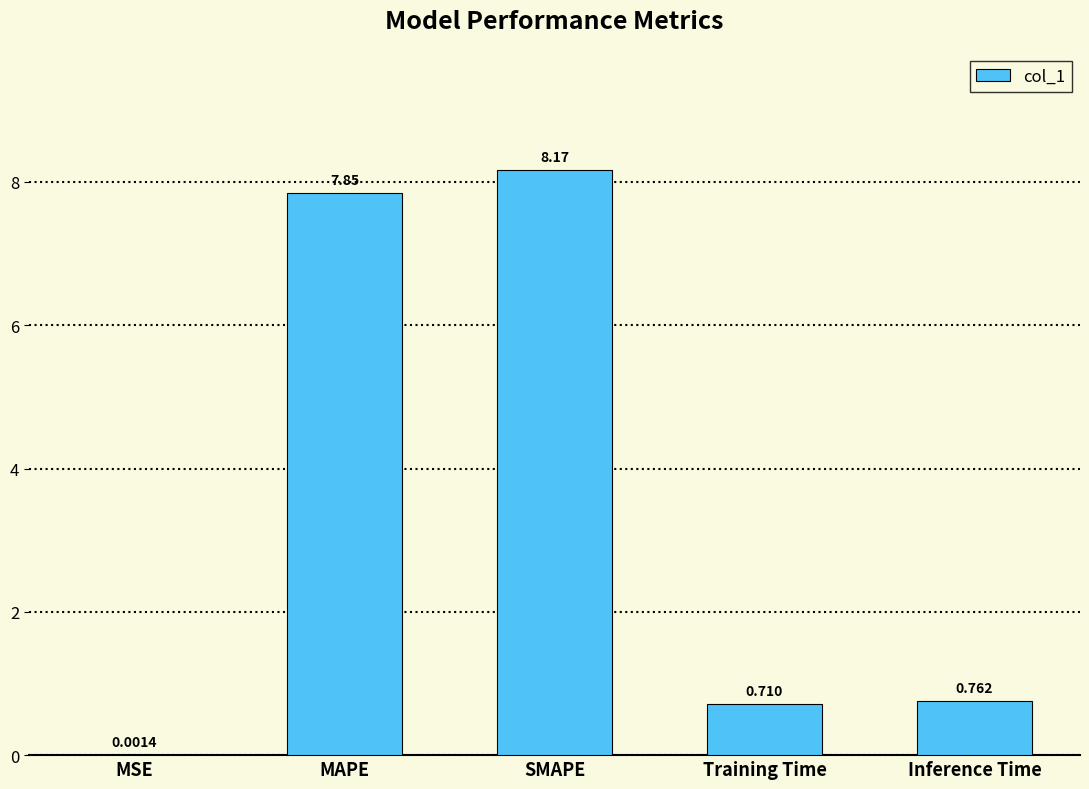

At which category does the chart reach its peak across all series?

SMAPE